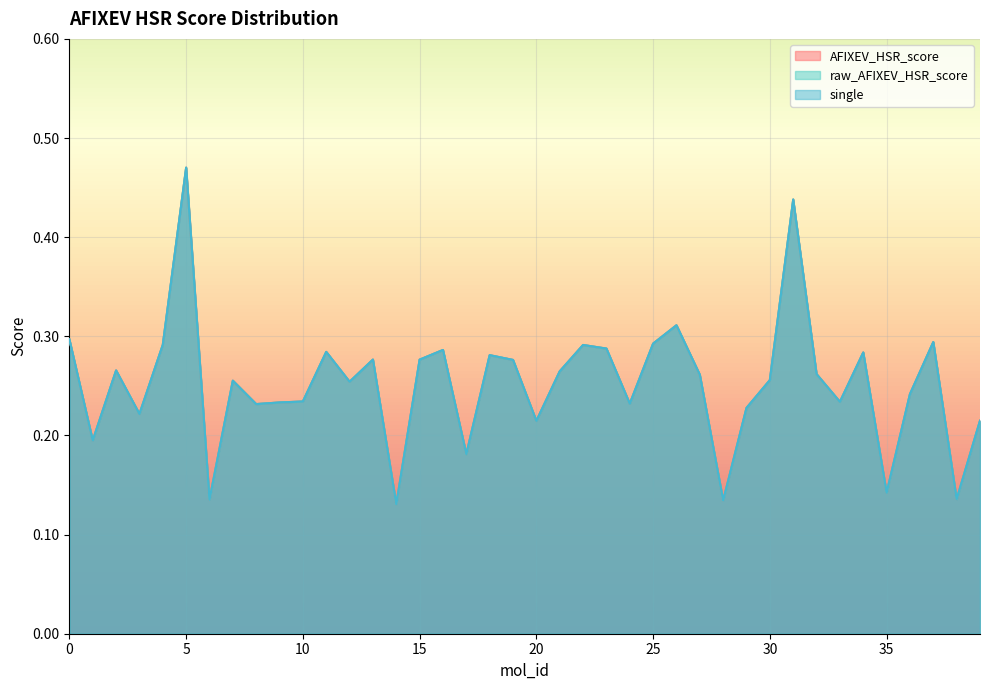

Count the number of data series in this chart.

3